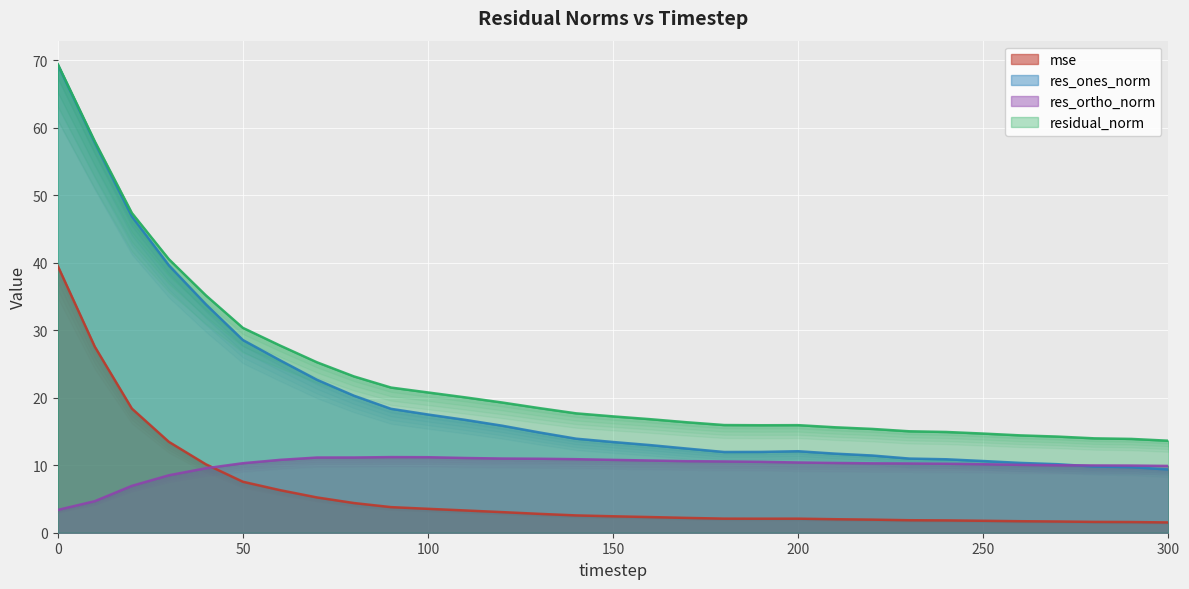

How many series are shown in this chart?

4